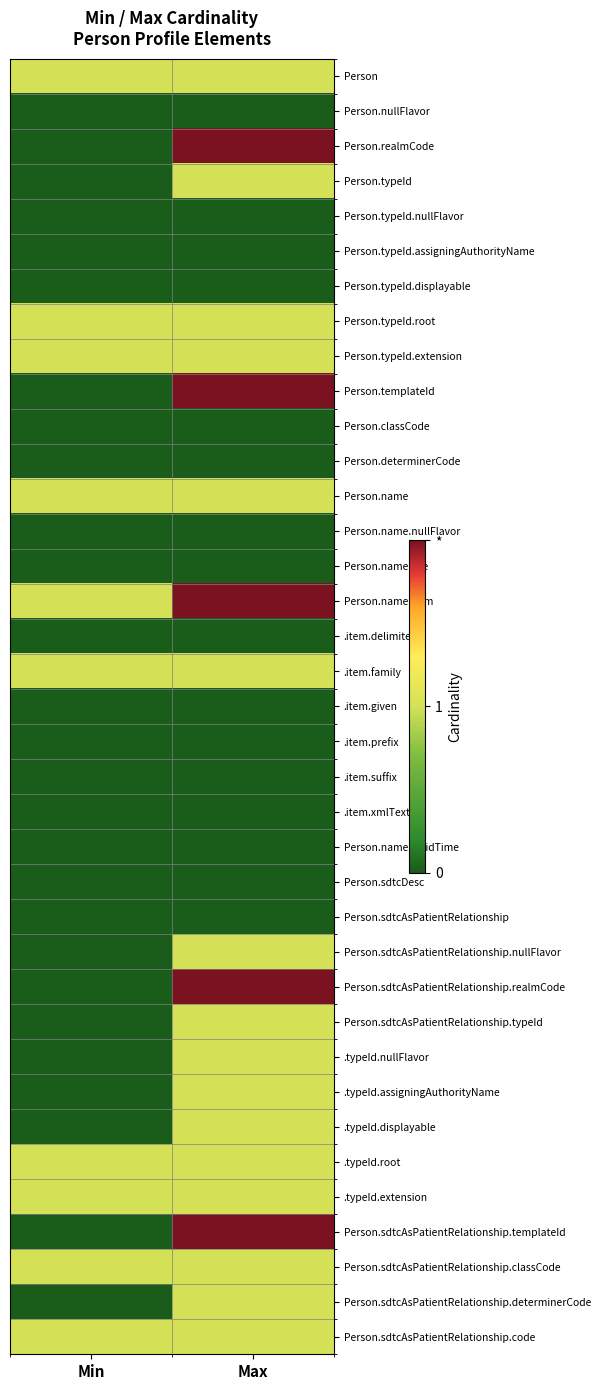

What is the total value across all series at Max?

26